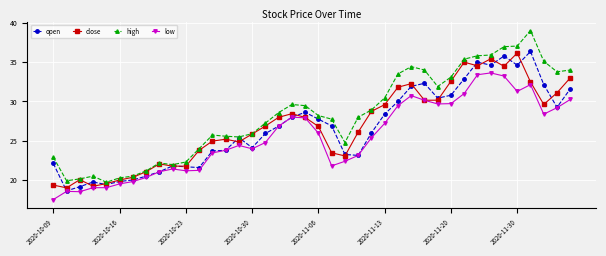

Which series has the largest range (max minus min)?

high